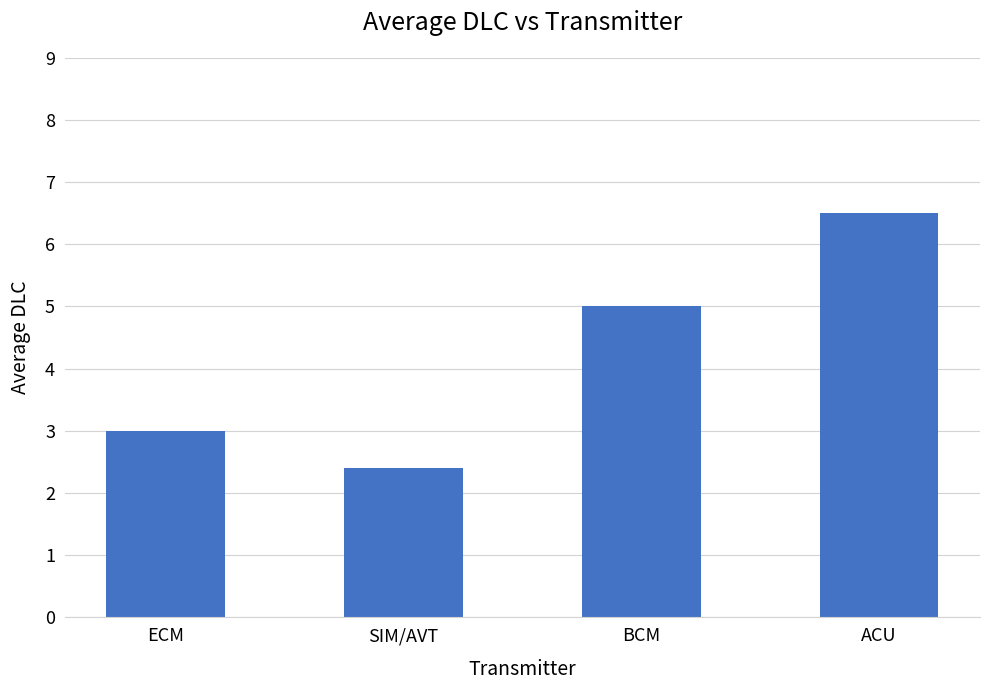

The value at ACU is 10.5. True or false?

False